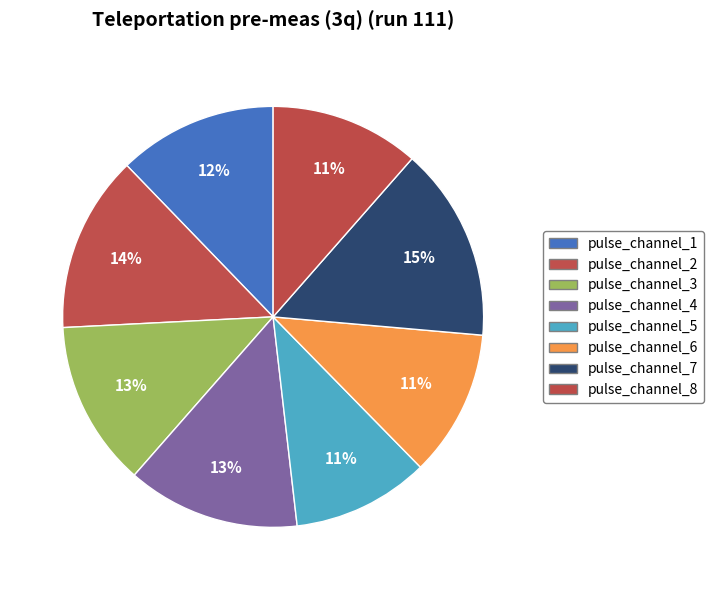

Is it true that pulse_channel_8 is 11% of the pie?

True